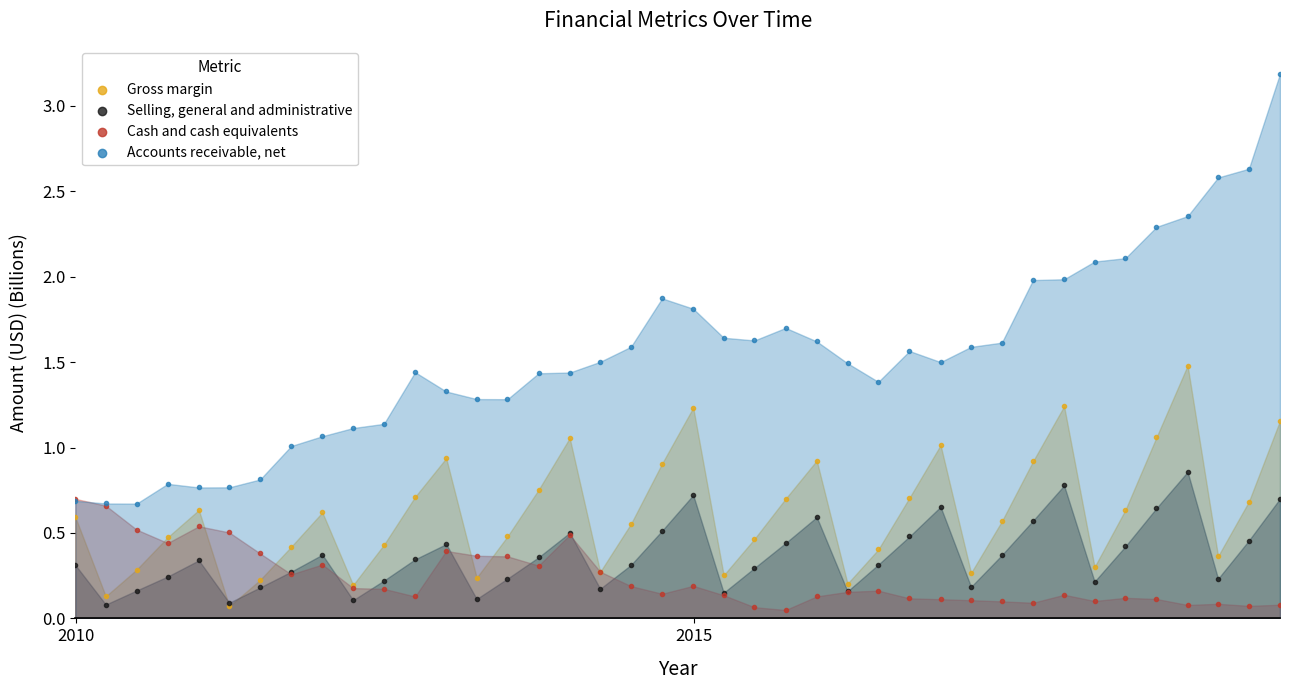

What are all the series names shown in the legend?

Gross margin, Selling, general and administrative, Cash and cash equivalents, Accounts receivable, net